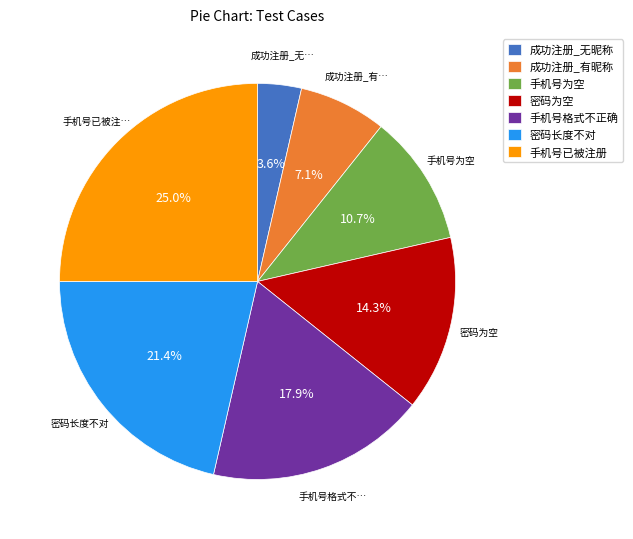

Is it true that 成功注册_无昵称 is 4% of the pie?

True